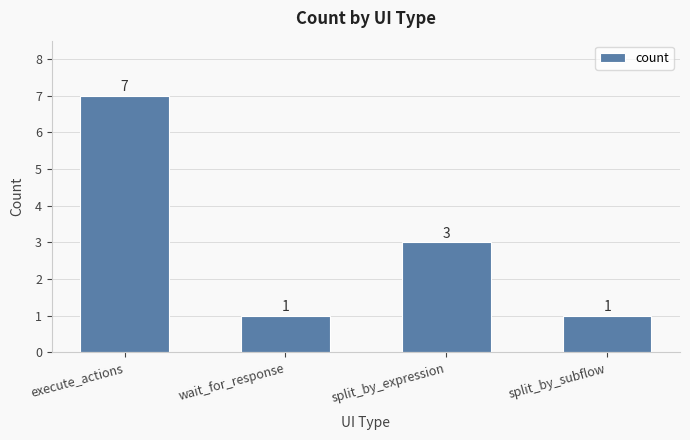

Is it true that the value at split_by_expression is 3?

True